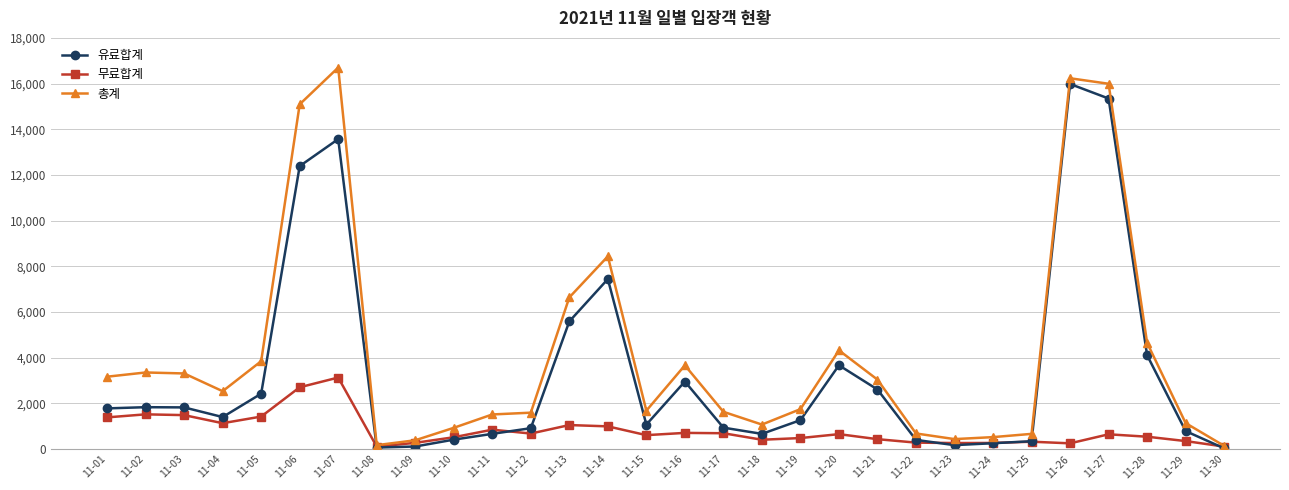

Which category has the highest value across all series?

11-07